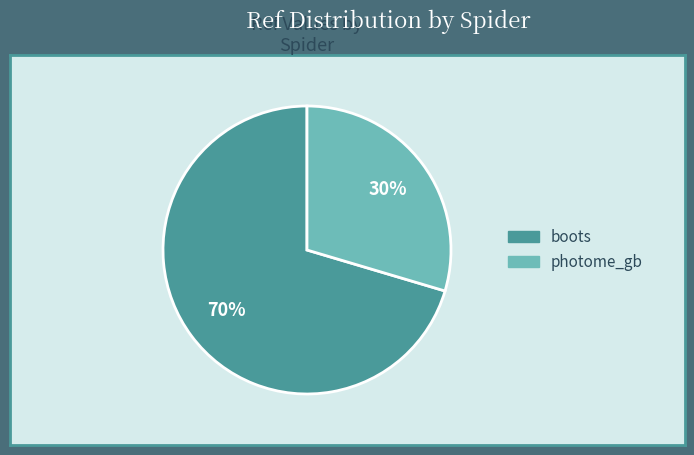

Which has a higher value, boots or photome_gb?

boots